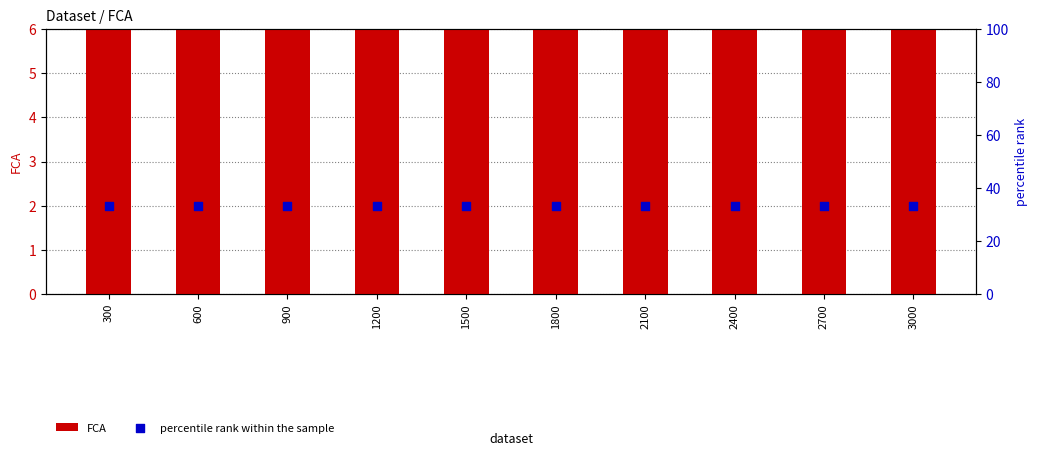

What are all the series names shown in the legend?

FCA, percentile rank within the sample